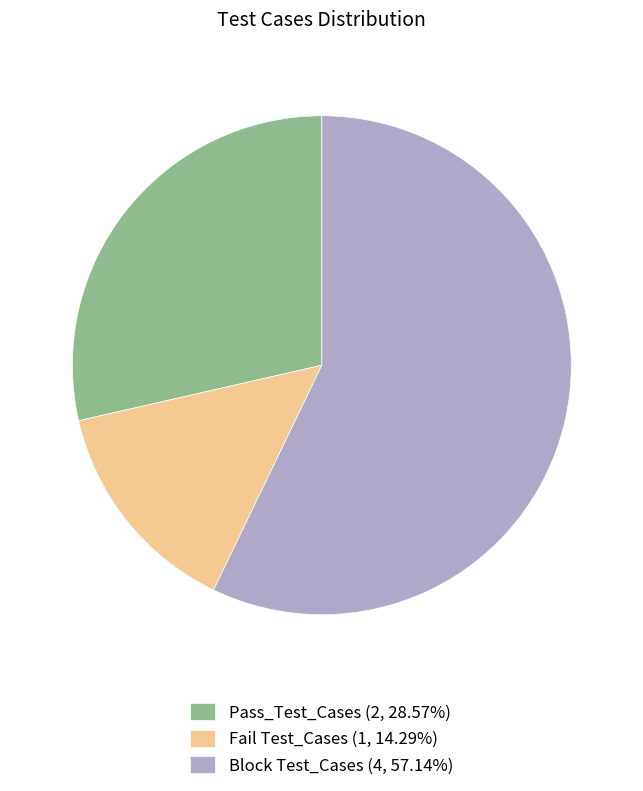

What is the majority slice?

Block Test_Cases